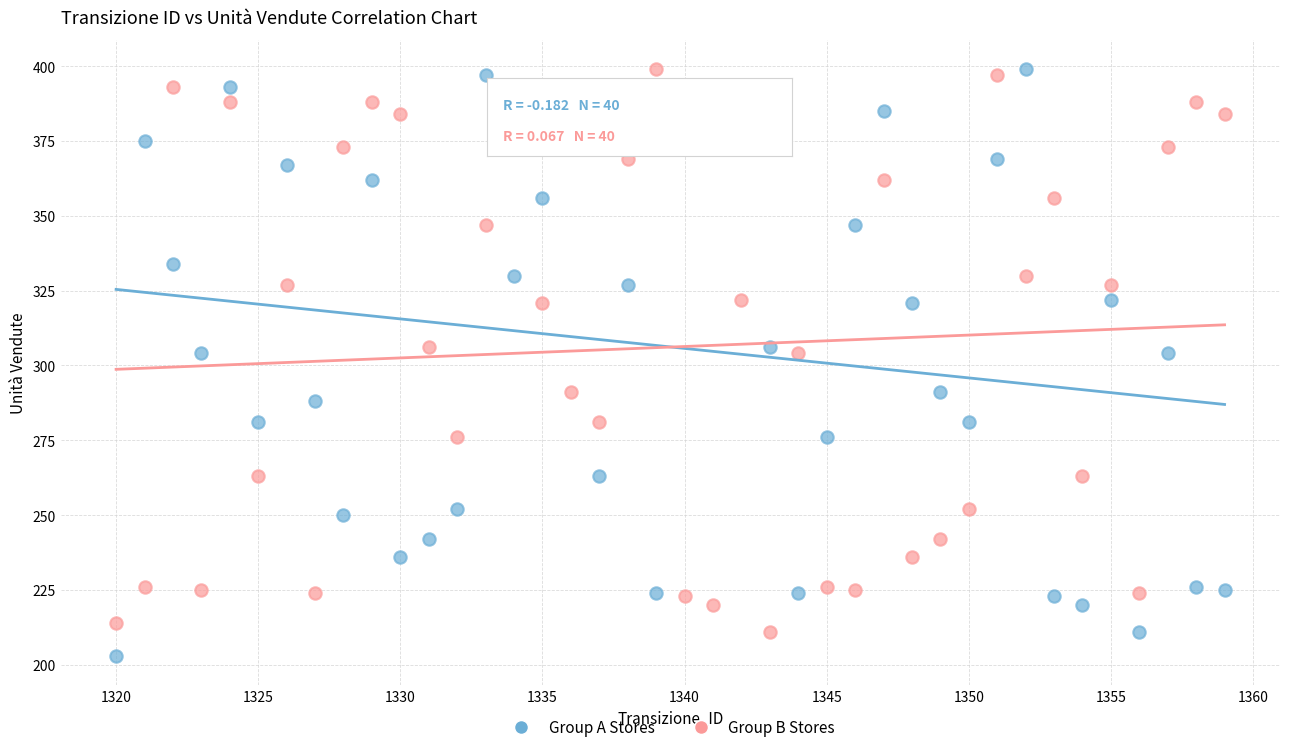

Which series has the widest spread of Y values?

Group A Stores